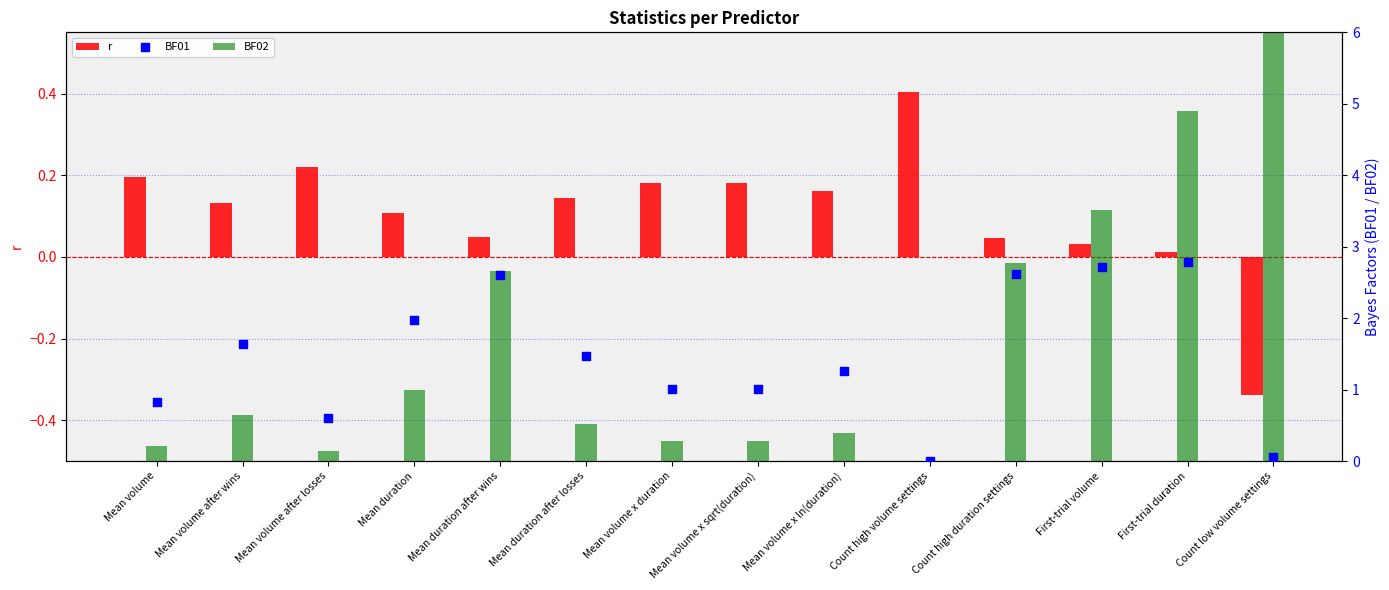

Is the value of BF02 at Mean duration greater than the value of r at Mean volume x duration?

Yes